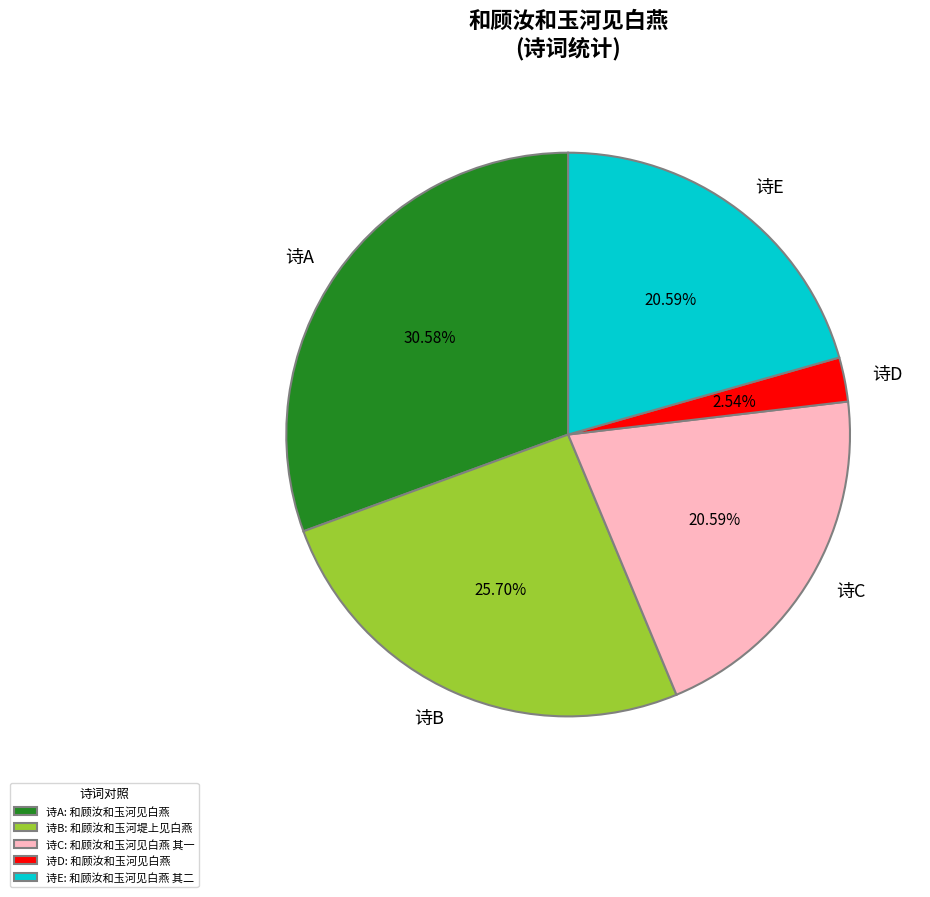

Is 诗B the majority of the pie?

No